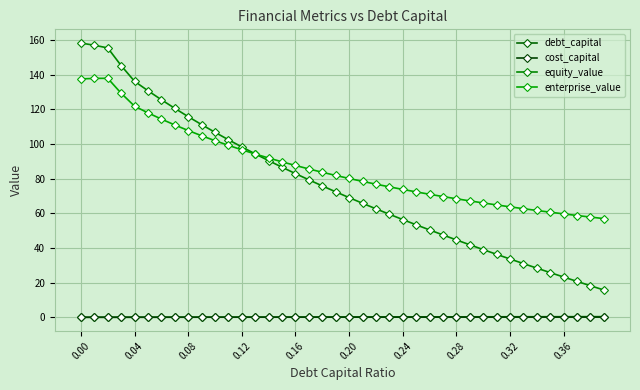

True or false: cost_capital and equity_value intersect in this chart.

False